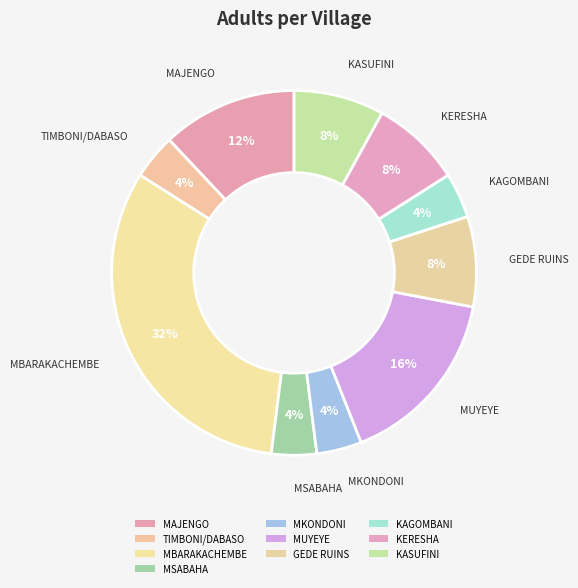

What percentage is the MKONDONI slice, to the nearest percent?

4%